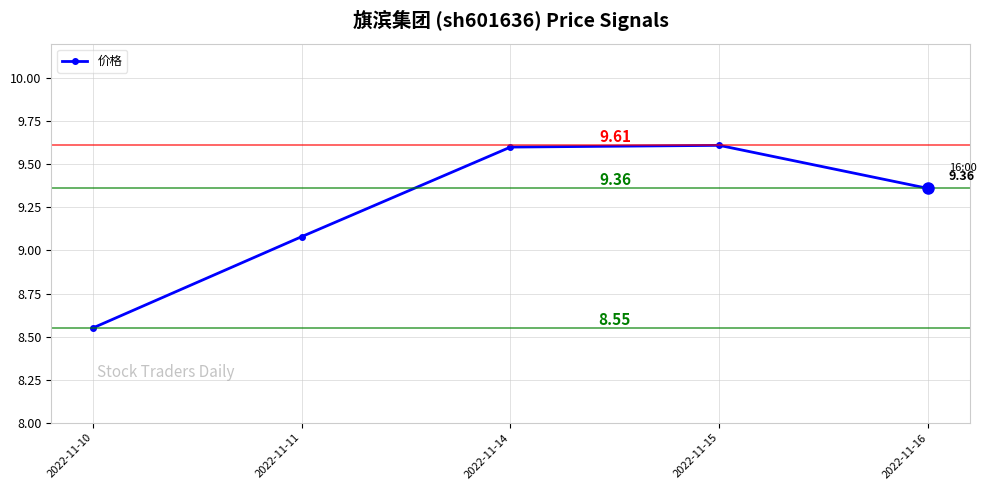

How many series are shown in this chart?

1